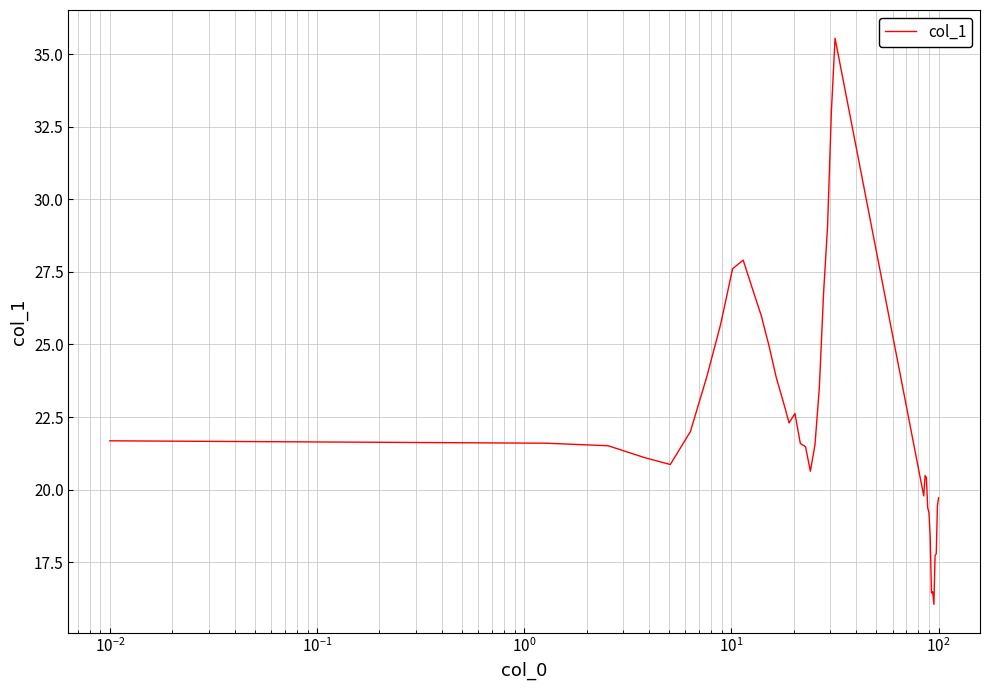

What is the difference between the maximum and minimum values?

19.5